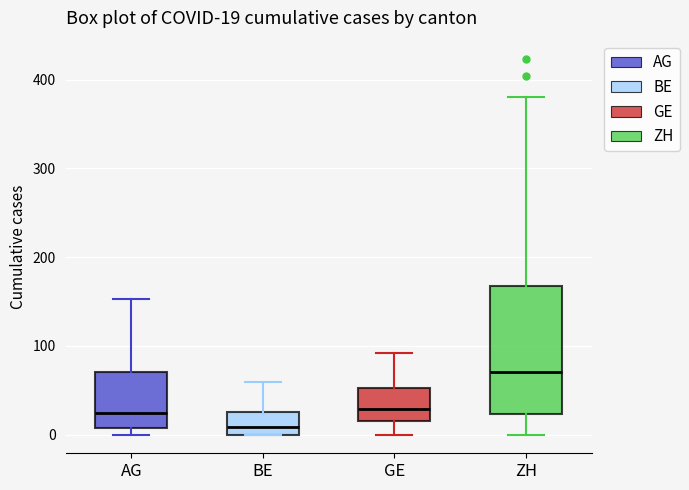

Which box is the tallest, from its lower edge to its upper edge?

ZH